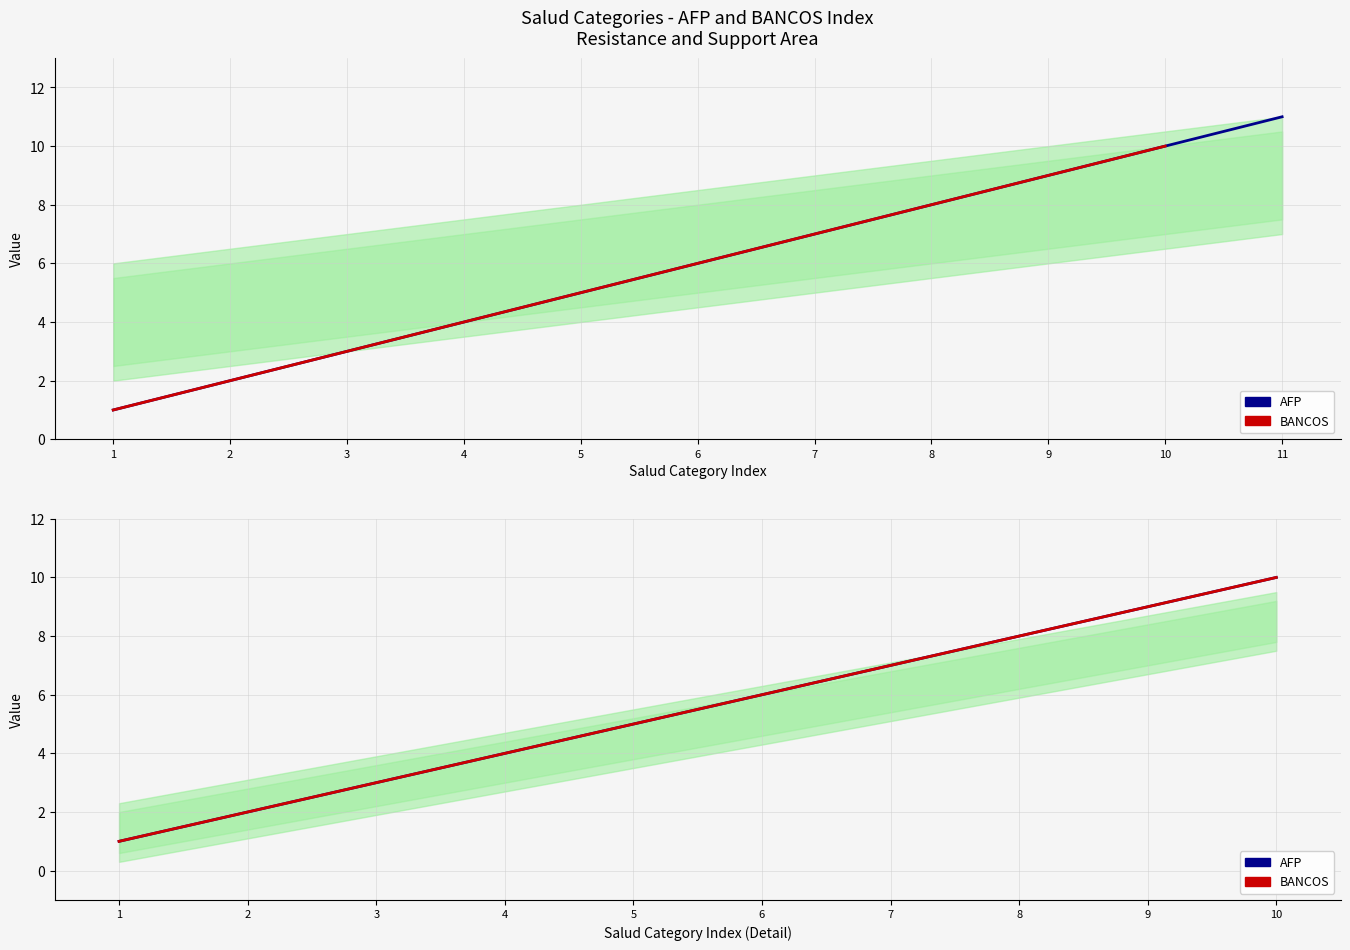

List the series in order of their peak value, highest first.

AFP, BANCOS